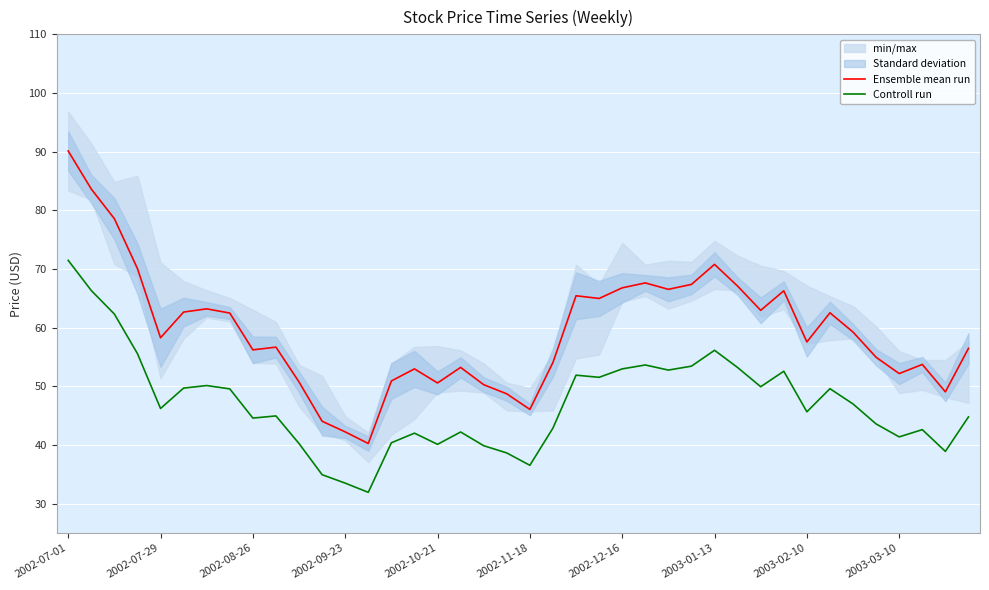

In Controll run, how many points are lower than both neighbors (excluding endpoints)?

11